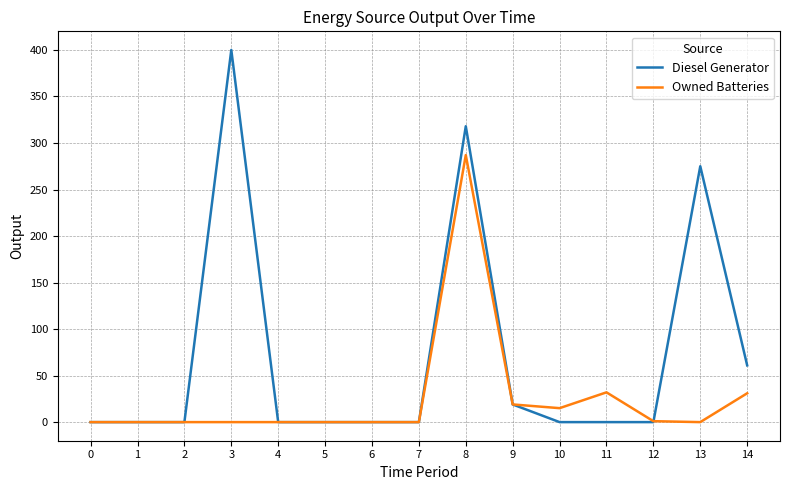

List the series in order of their overall mean, highest first.

Diesel Generator, Owned Batteries